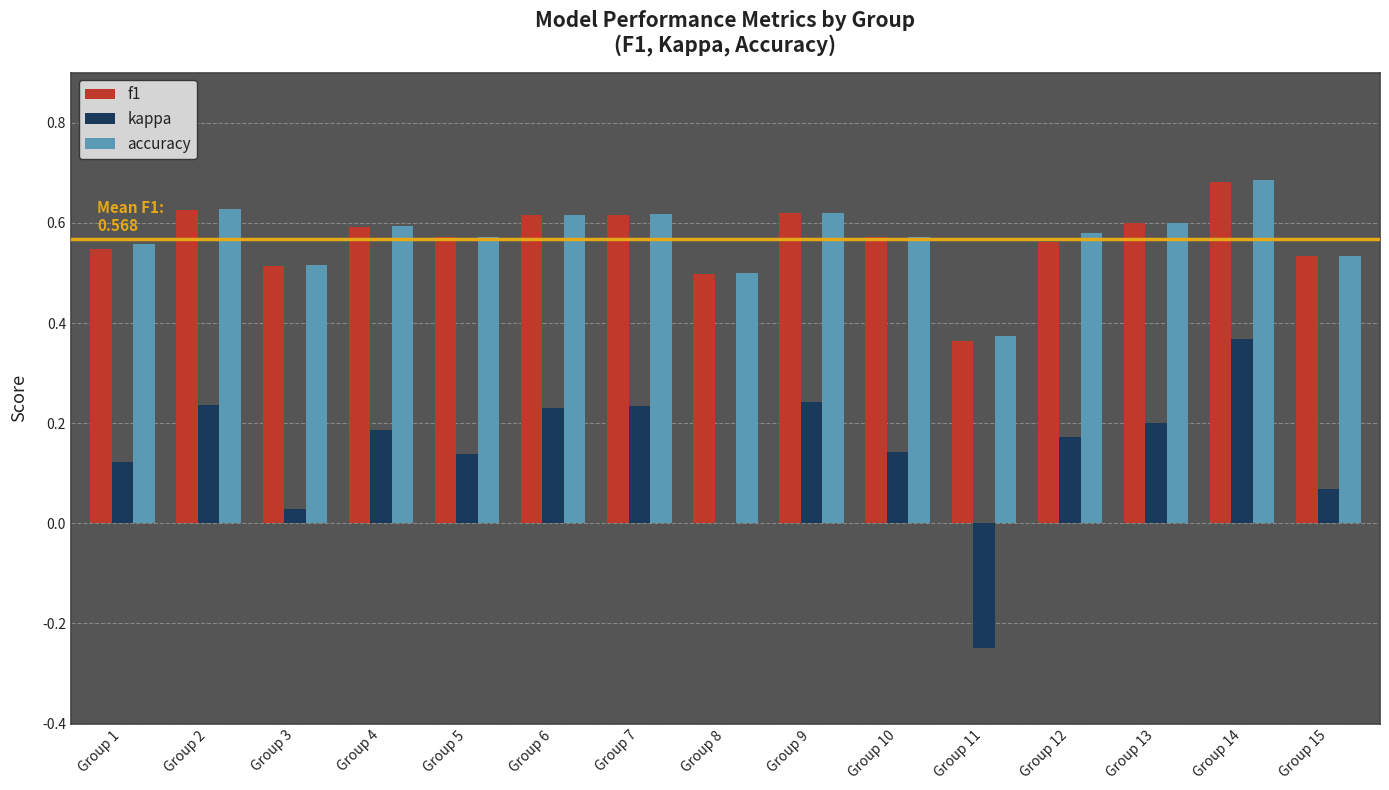

Count the number of categories in the chart.

15